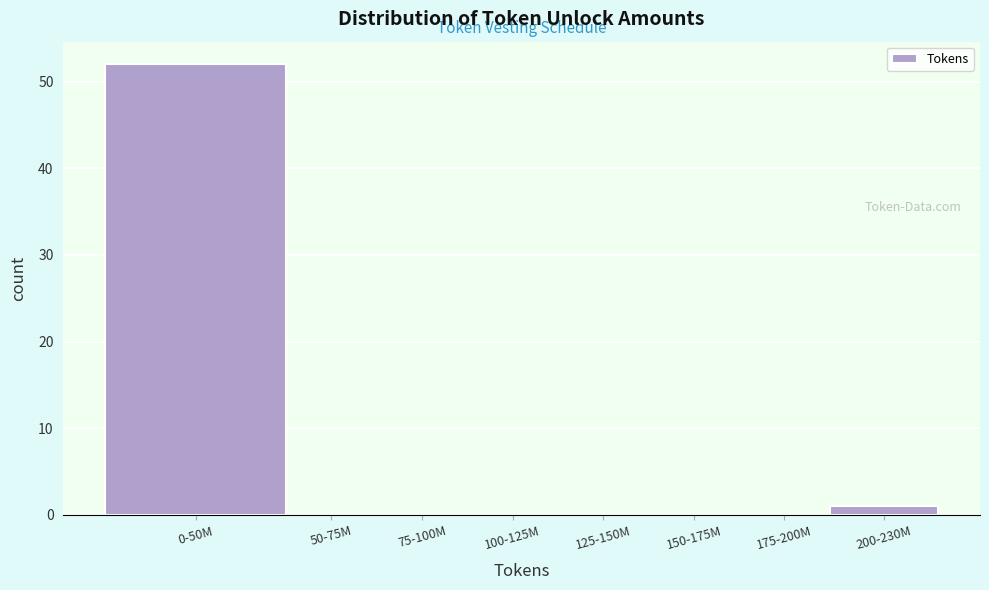

Reading left to right, extract all data points from this chart.

0-50M=52	50-75M=0	75-100M=0	100-125M=0	125-150M=0	150-175M=0	175-200M=0	200-230M=1